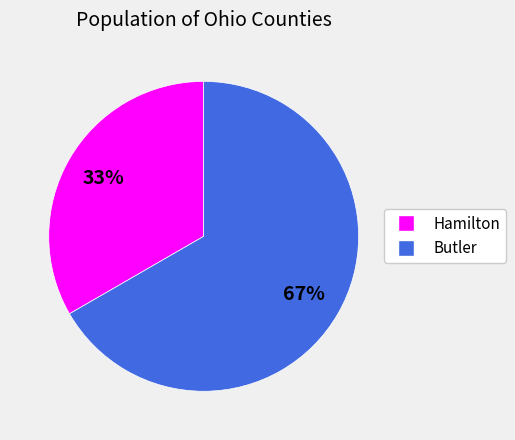

To the nearest percent, what is the average slice percentage?

50%